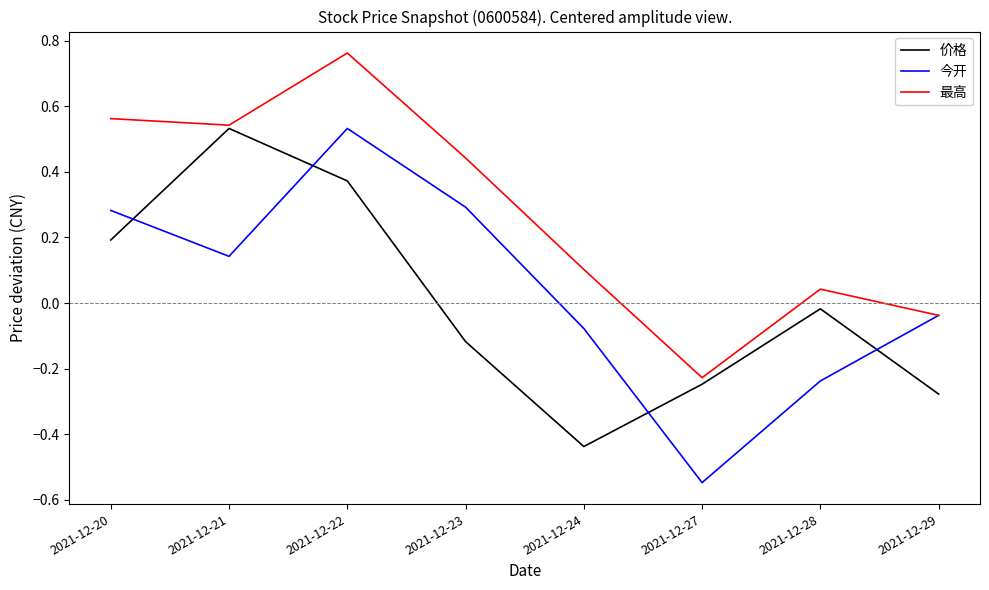

Which label corresponds to the largest value in the chart?

2021-12-22